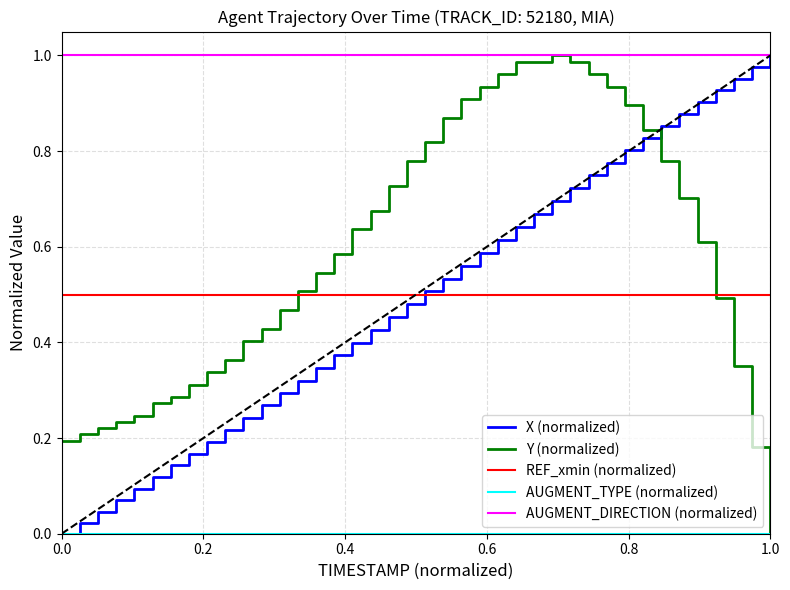

True or false: REF_xmin (normalized) and AUGMENT_DIRECTION (normalized) cross at least once.

False